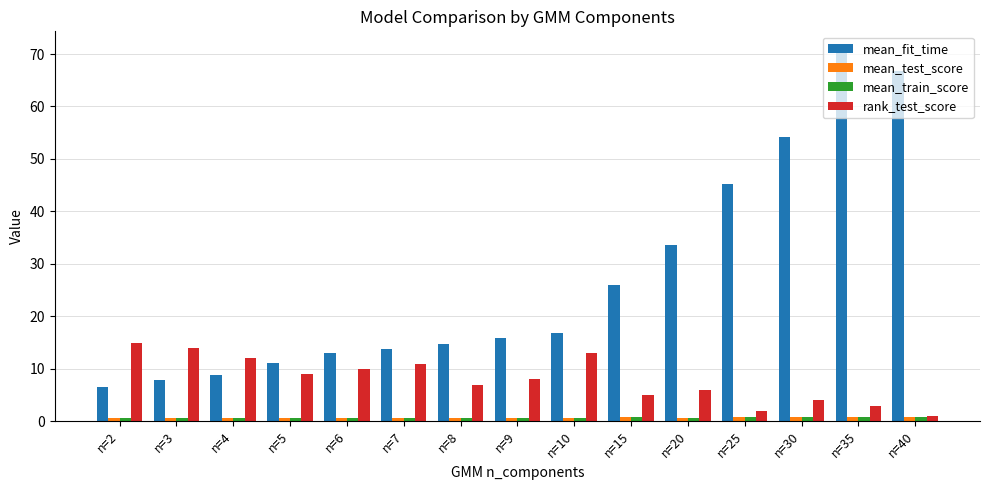

Which series has the largest total across all categories?

mean_fit_time